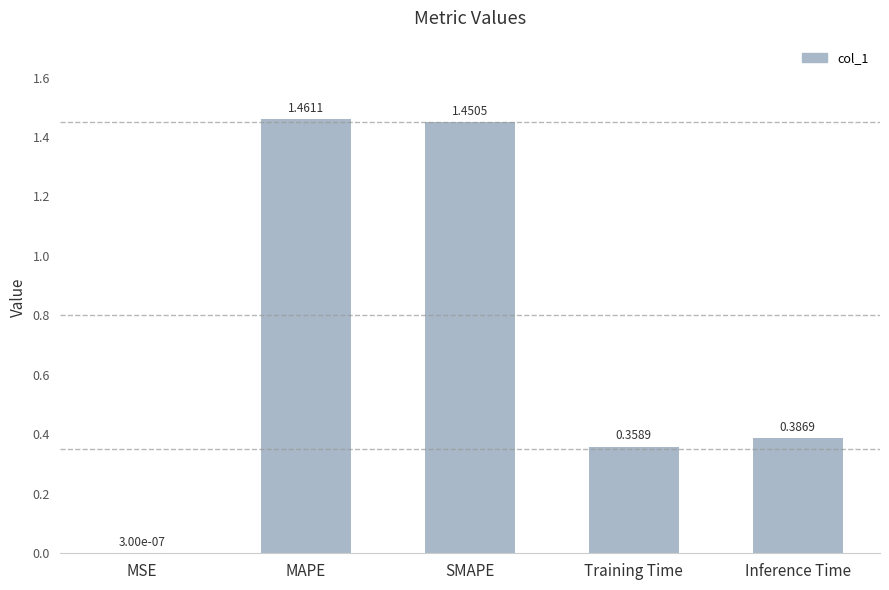

Which category has the highest value across all series?

MAPE